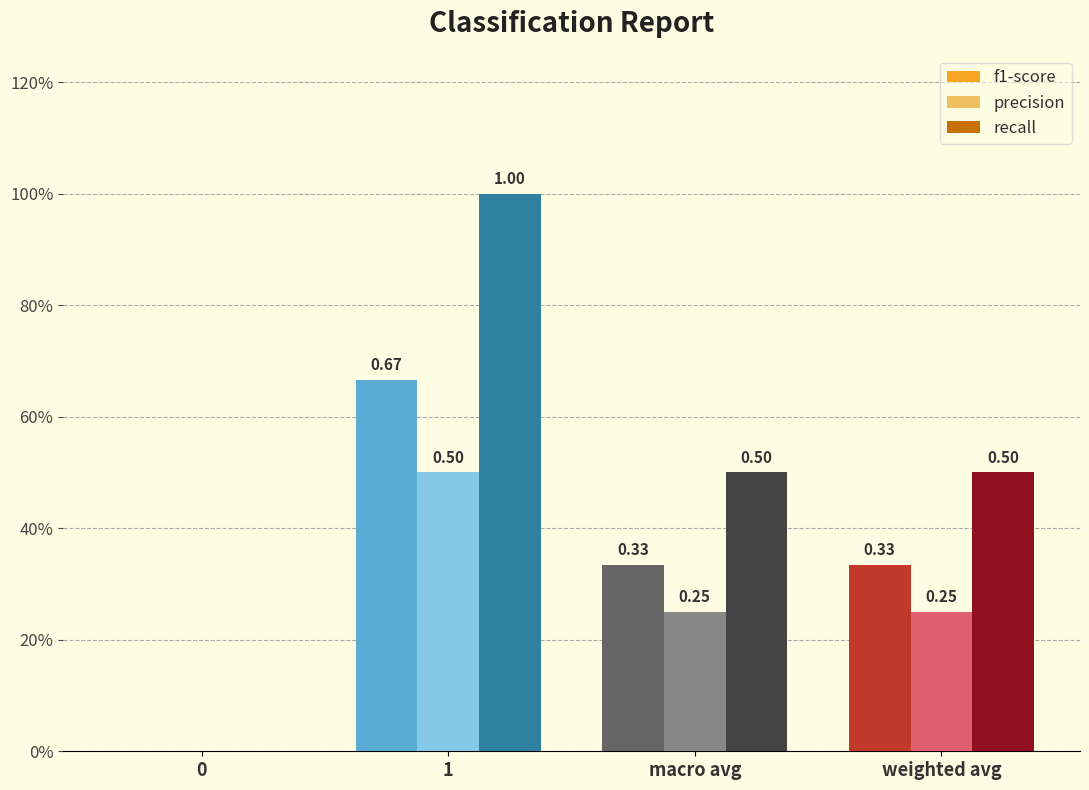

List the labels in order of recall value, smallest first.

0, macro avg, weighted avg, 1